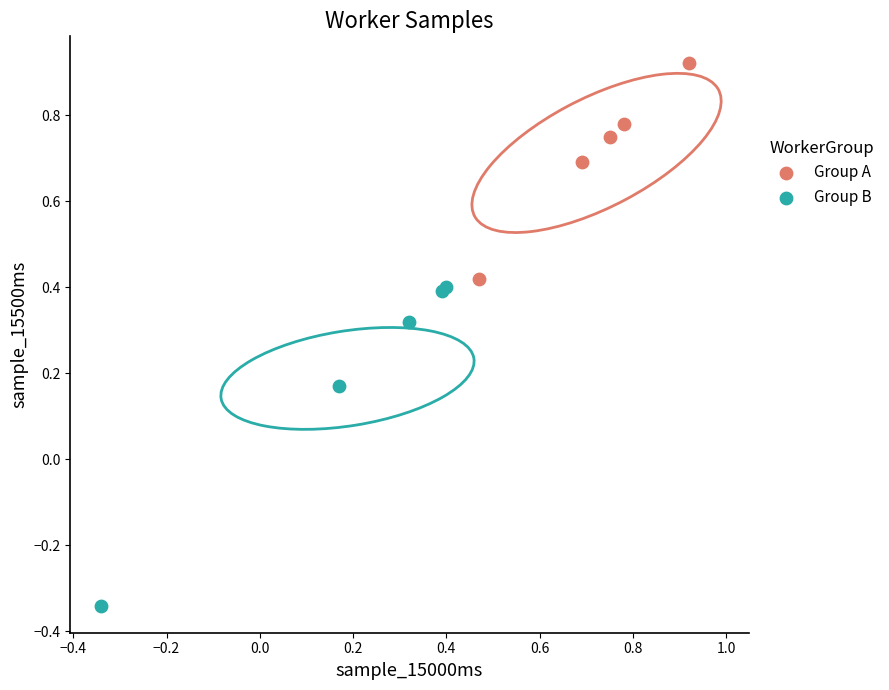

Which series contains the lowest Y value?

Group B